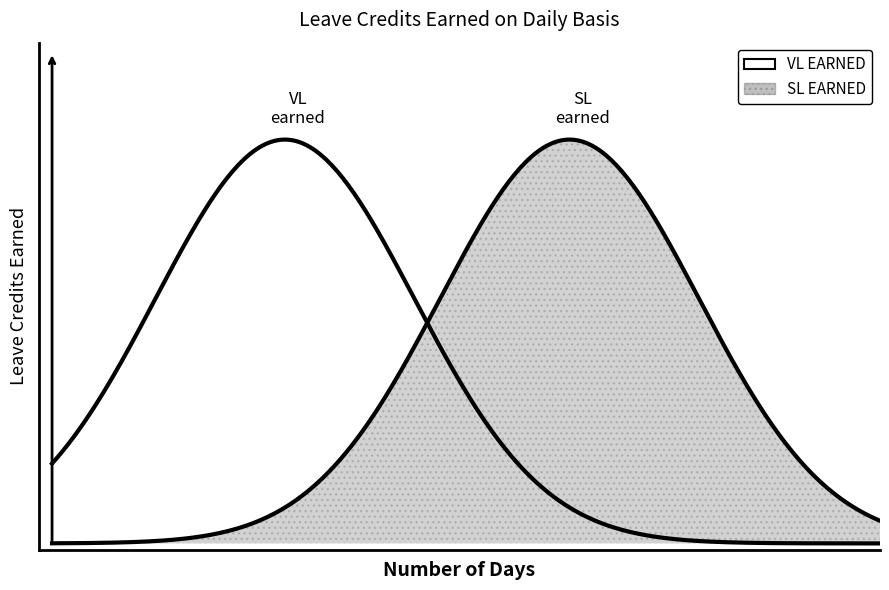

List the labels in order of SL EARNED value, smallest first.

1, 2, 3, 4, 5, 6, 7, 8, 9, 10, 11, 12, 13, 14, 15, 16, 17, 18, 19, 20, 21, 22, 23, 24, 25, 26, 27, 28, 29, 30